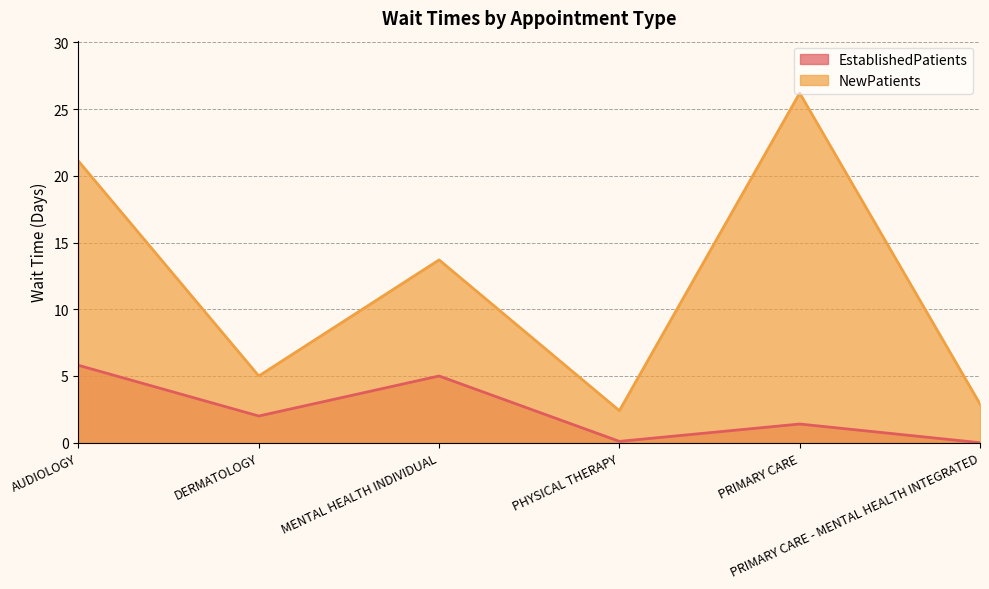

At which category is the sum across all series the highest?

PRIMARY CARE